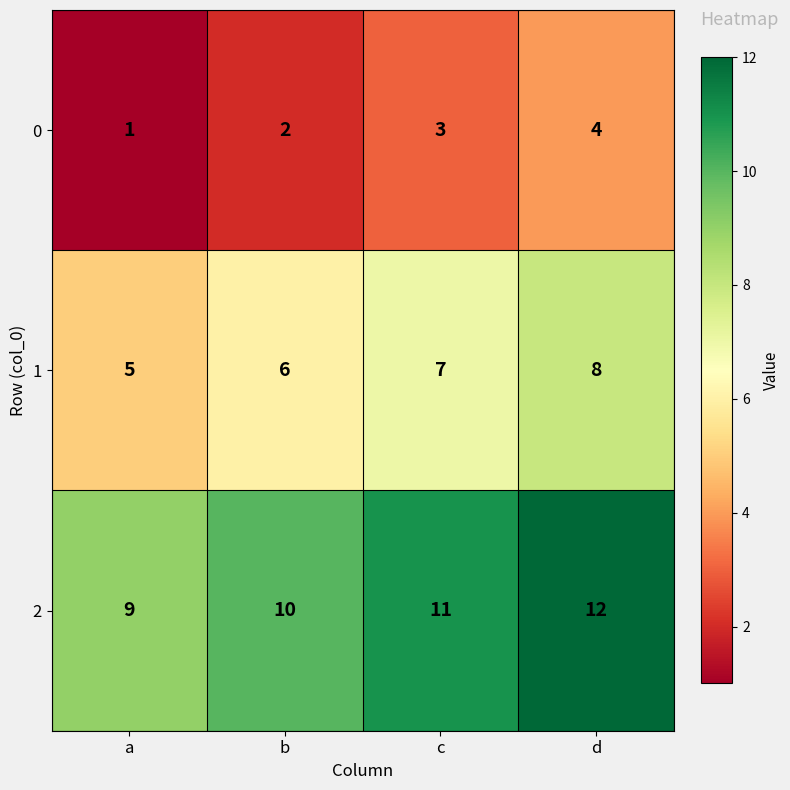

How many 1 values are between 6 and 8?

3